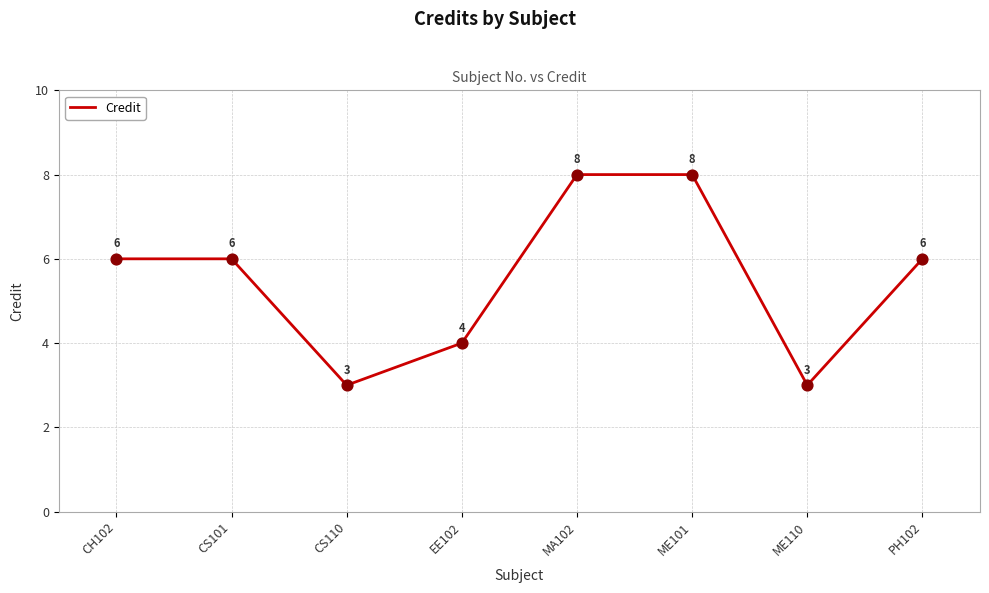

Which has a higher value, PH102 or ME110?

PH102